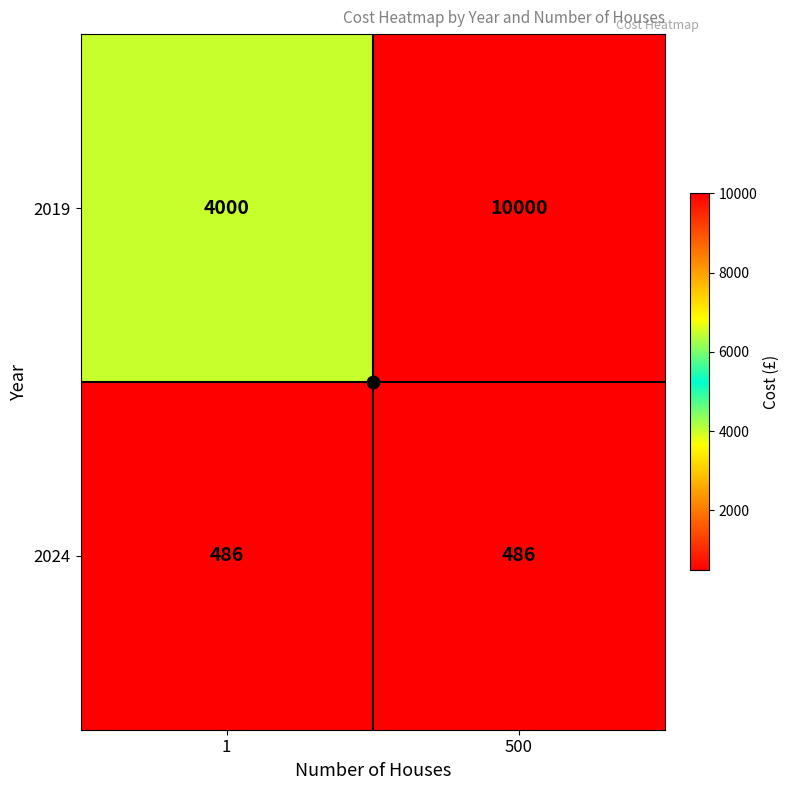

How many series are shown in this chart?

2